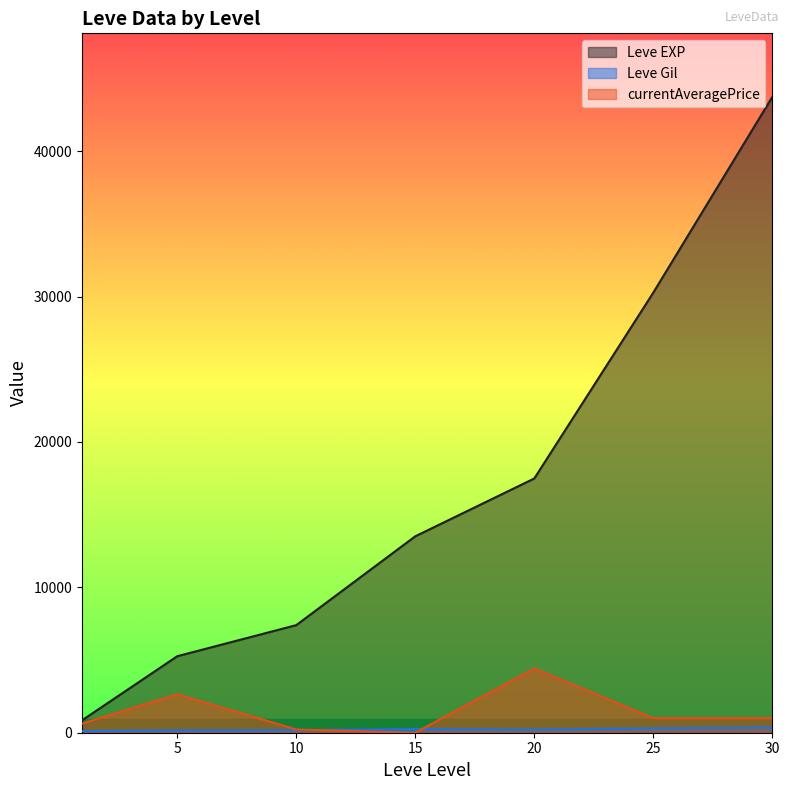

At which label is currentAveragePrice closest to 6000?

20